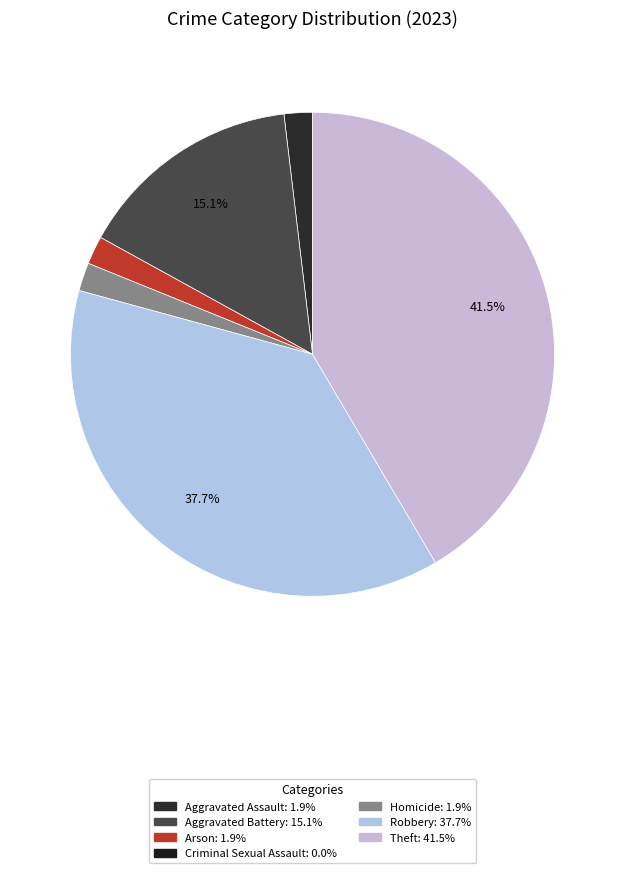

Count the number of slices in the pie.

6